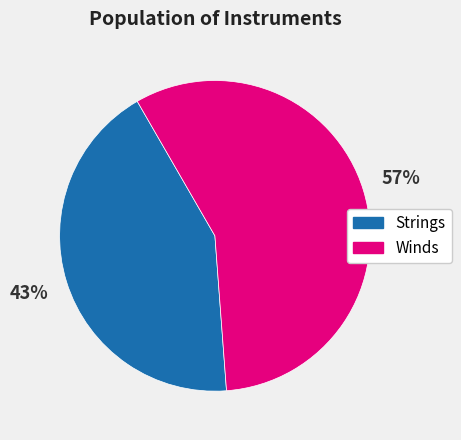

To the nearest percent, what percentage of the pie is Strings?

43%